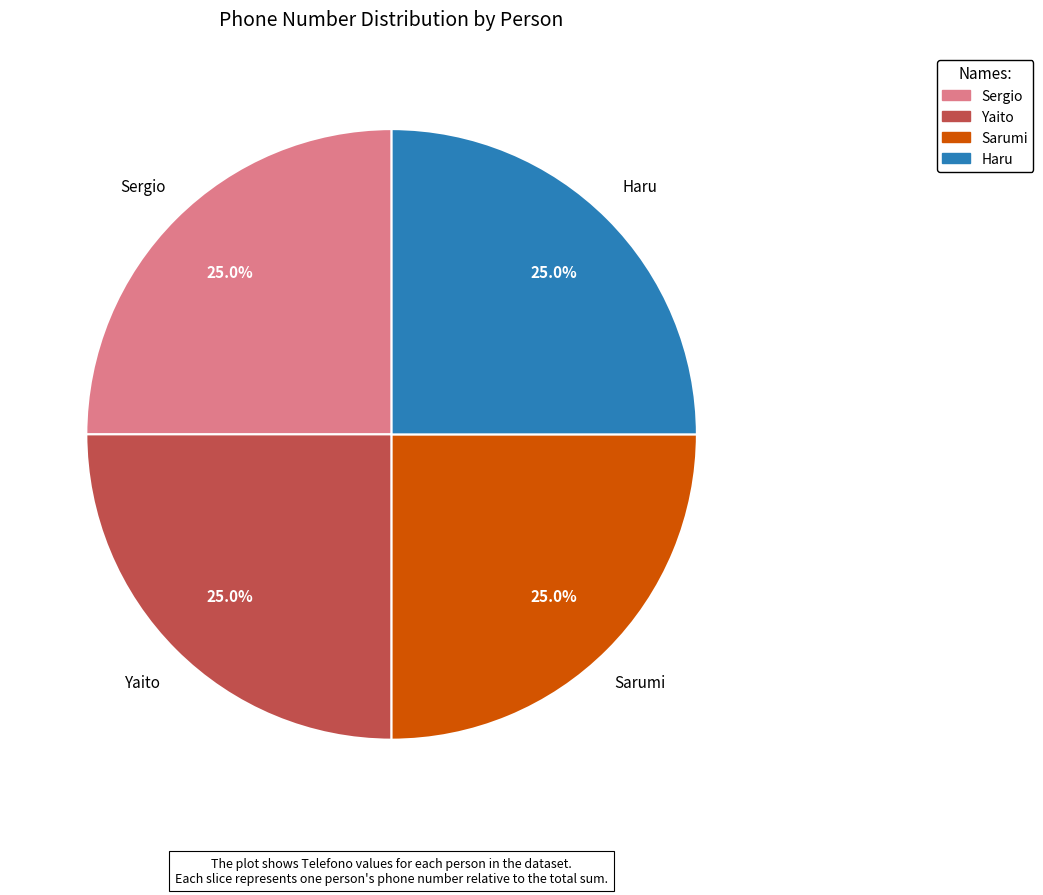

How many segments does this pie chart have?

4